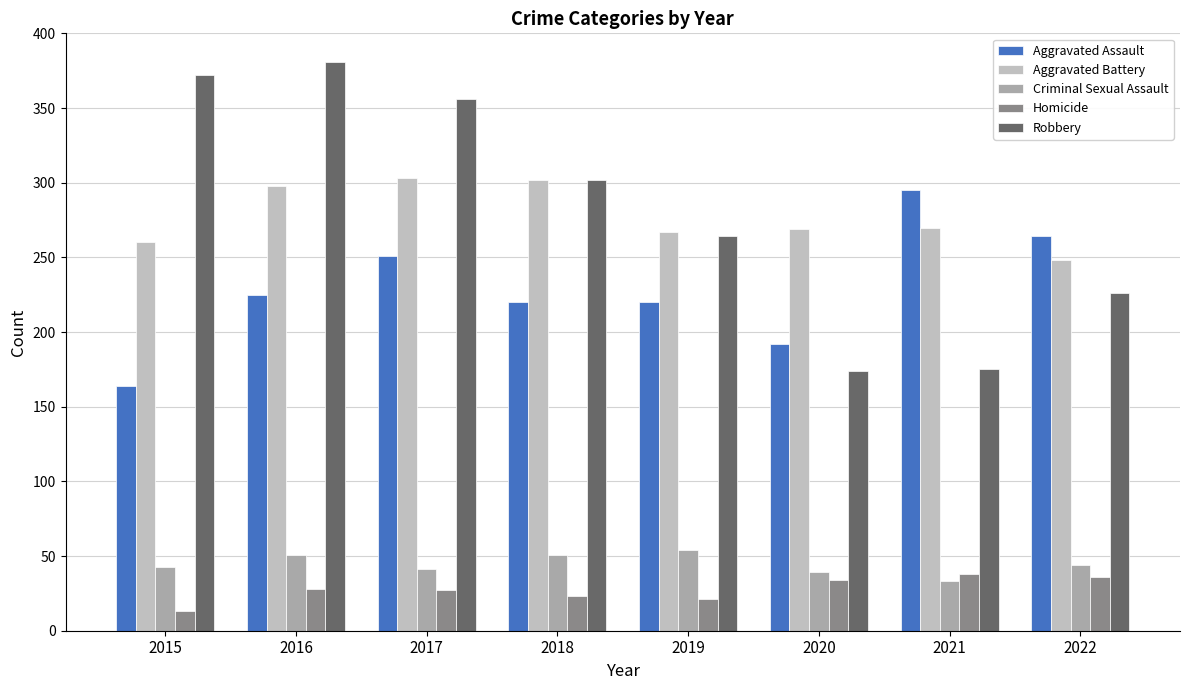

True or false: Robbery has a value of 264 at 2019.

True